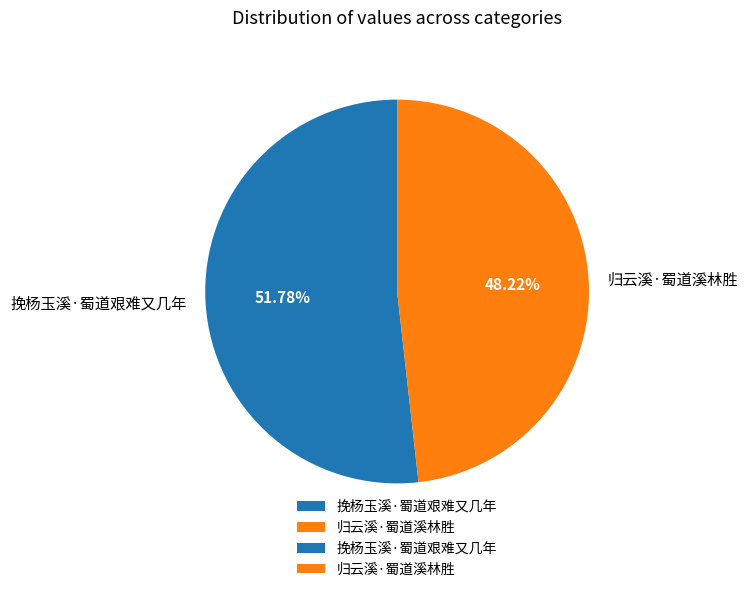

The 归云溪·蜀道溪林胜 slice represents 48% of the pie. True or false?

True